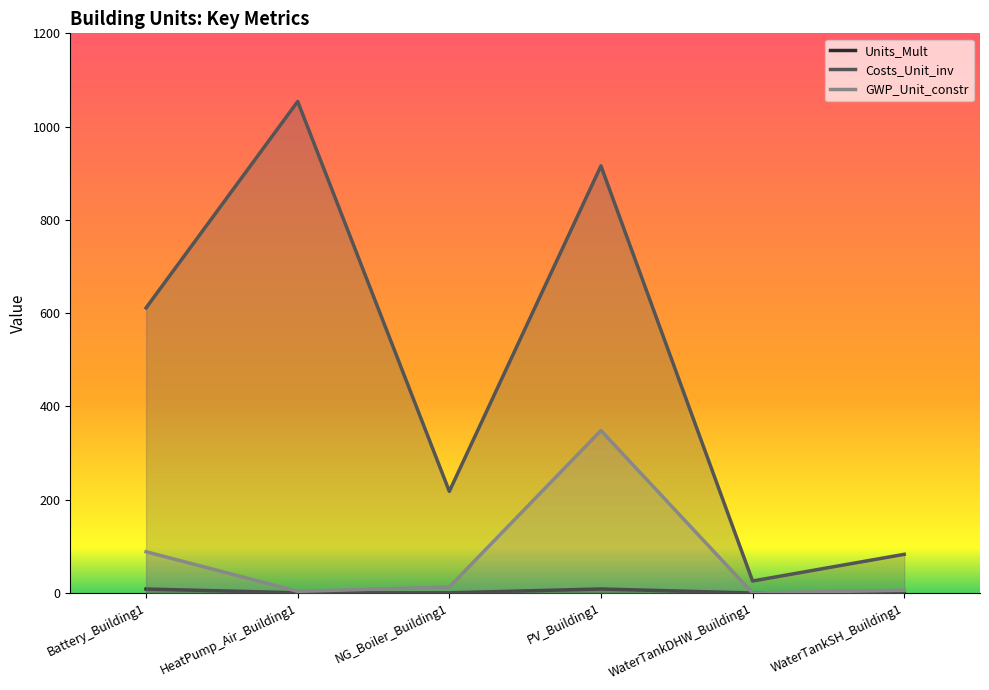

Which series has the widest spread of values?

Costs_Unit_inv